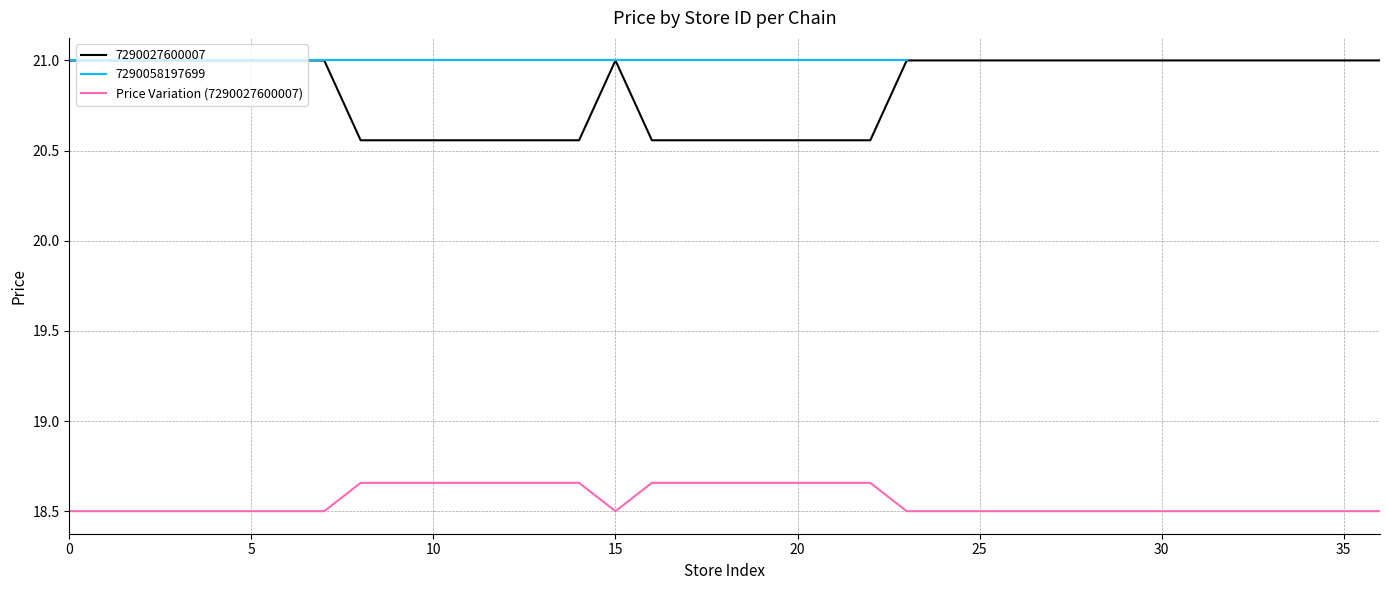

What is the label of the 10th point from the left?

9